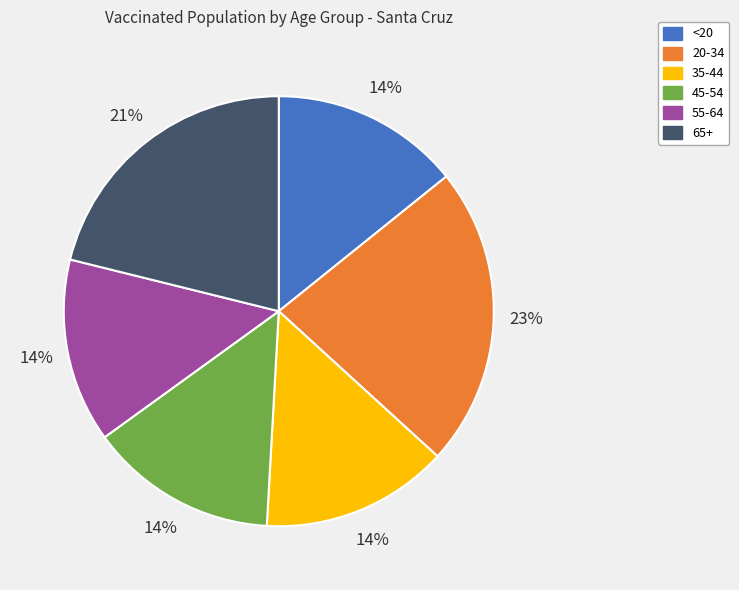

Which category has the biggest portion of the pie?

20-34